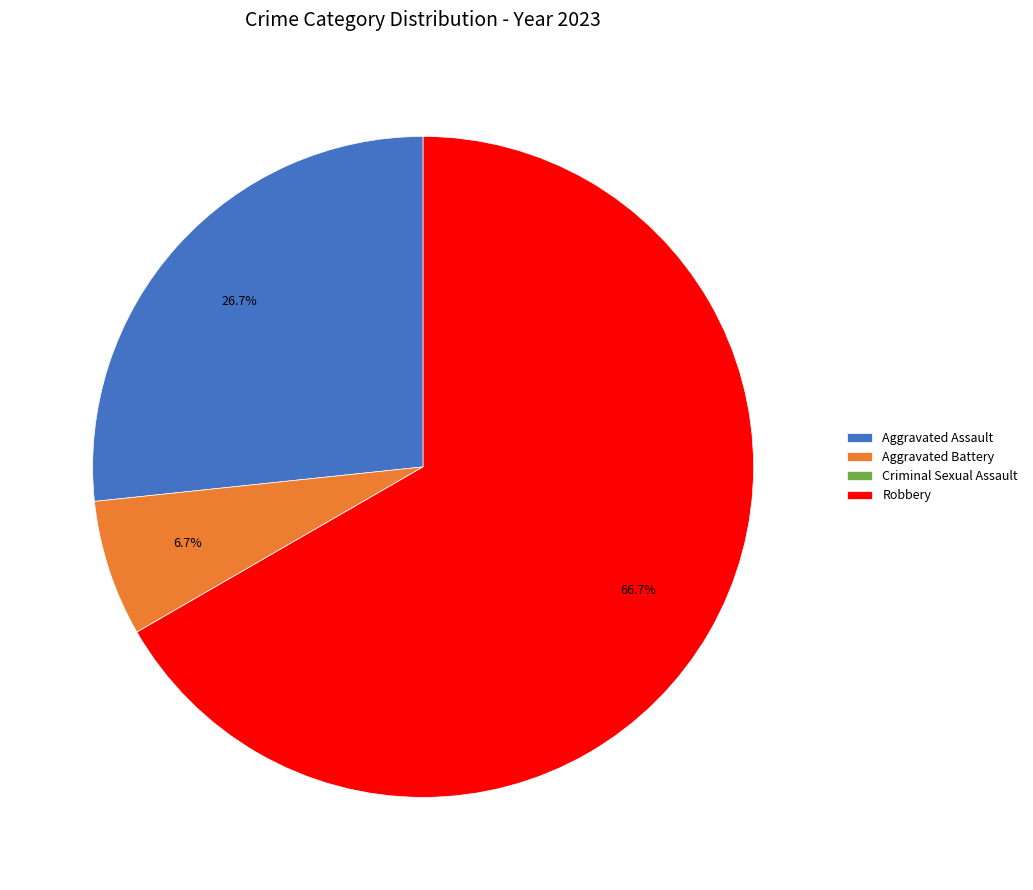

To the nearest percent, what portion does Aggravated Assault represent?

27%